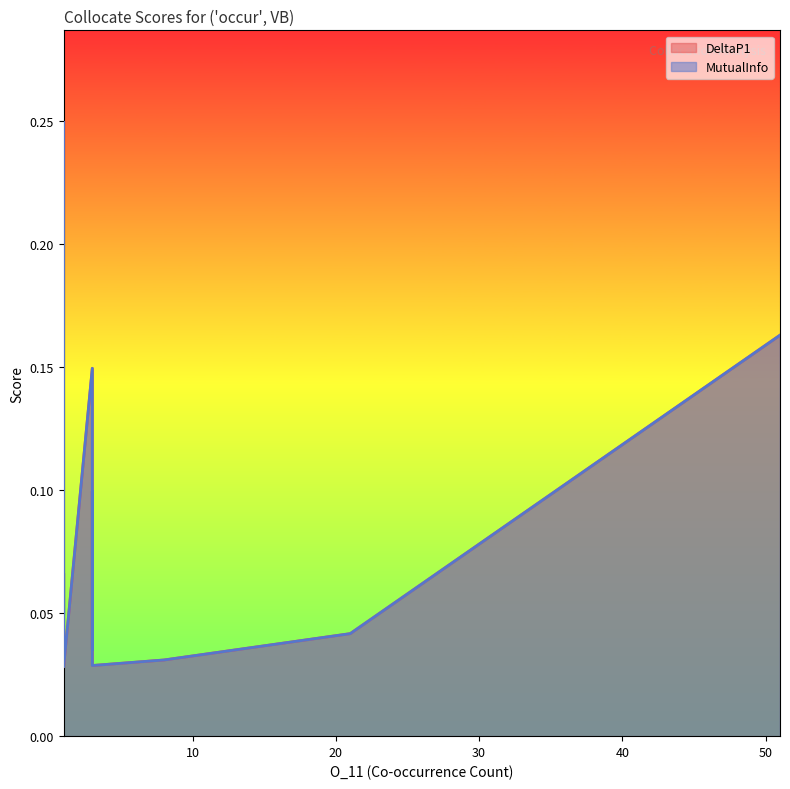

Which series has the largest total across all categories?

DeltaP1